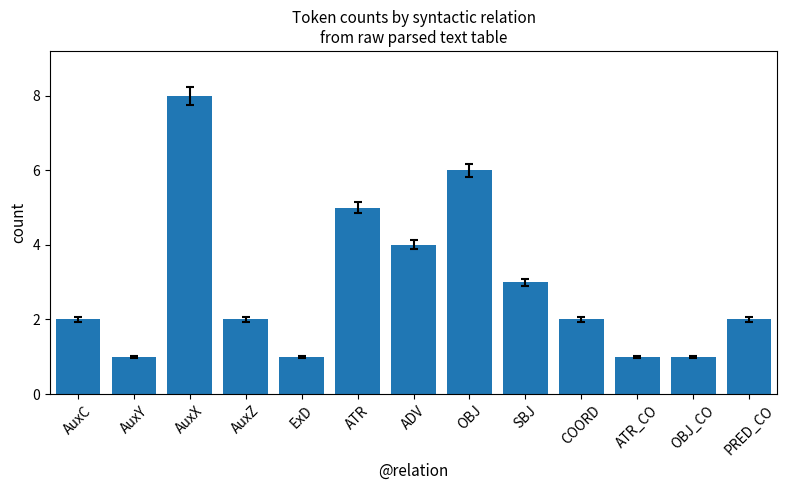

The value at AuxX is 8. True or false?

True